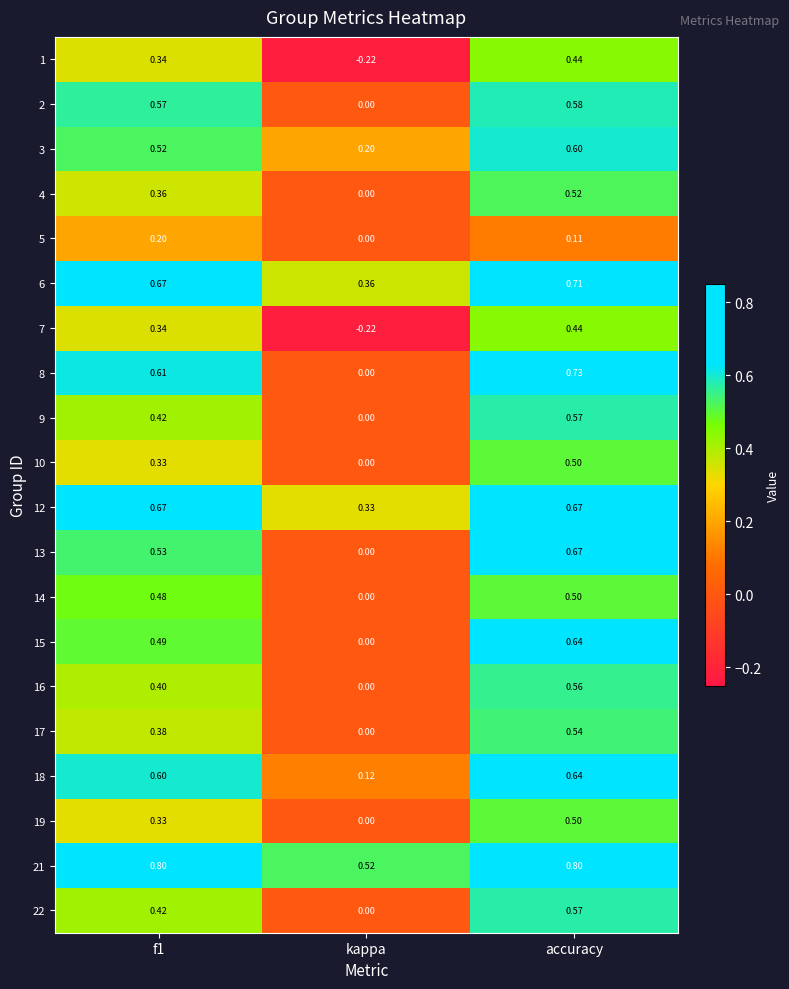

Which category has the lowest value across all series?

kappa